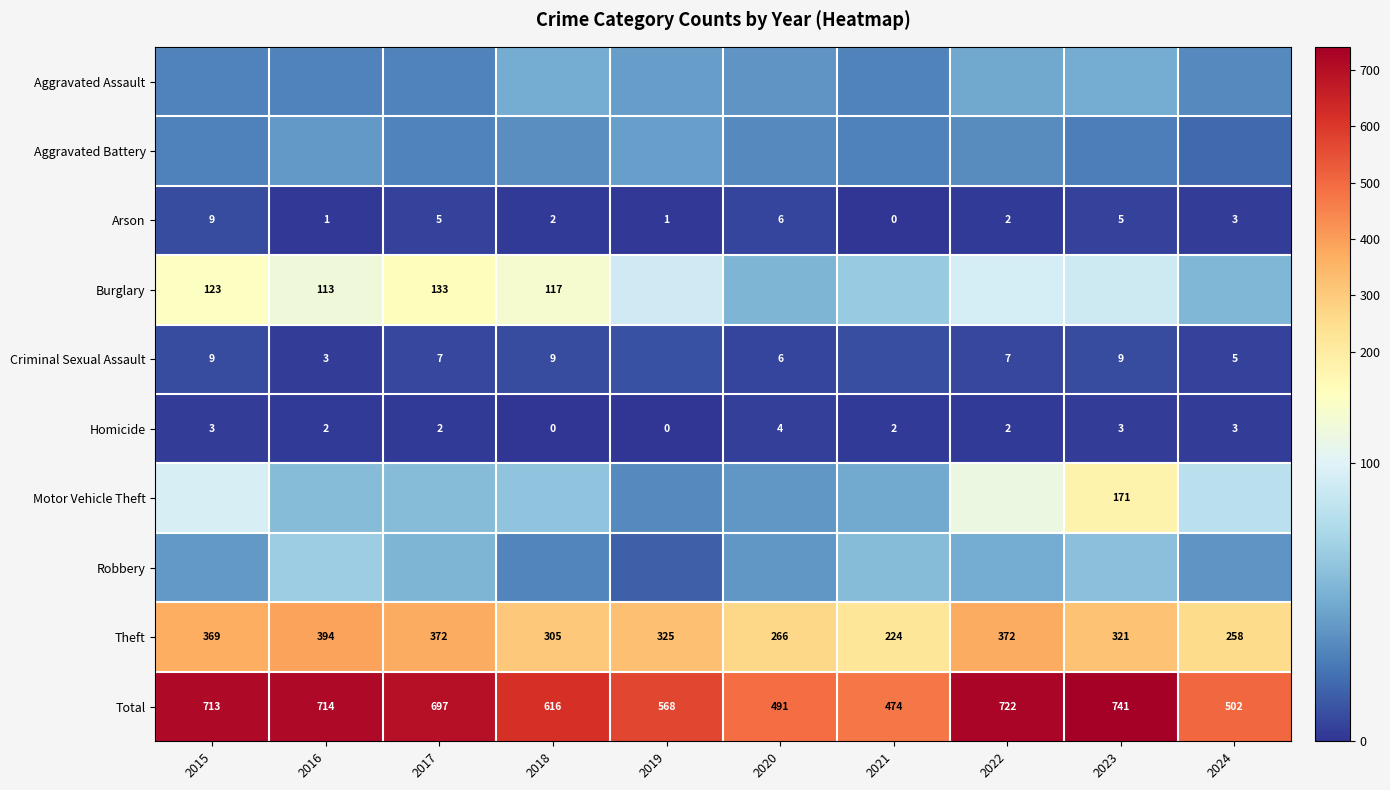

How many categories are shown in the chart?

10